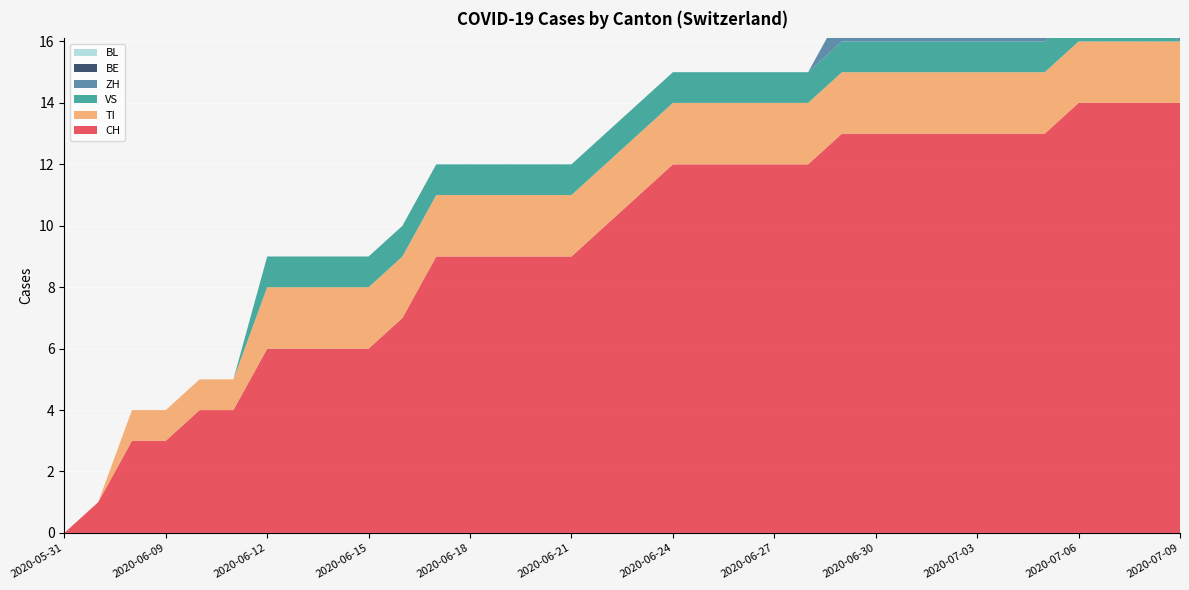

Reading left to right, transcribe all the data shown in this chart.

CH: 2020-05-31=0	2020-06-07=1	2020-06-08=3	2020-06-09=3	2020-06-10=4	2020-06-11=4	2020-06-12=6	2020-06-13=6	2020-06-14=6	2020-06-15=6	2020-06-16=7	2020-06-17=9	2020-06-18=9	2020-06-19=9	2020-06-20=9	2020-06-21=9	2020-06-22=10	2020-06-23=11	2020-06-24=12	2020-06-25=12	2020-06-26=12	2020-06-27=12	2020-06-28=12	2020-06-29=13	2020-06-30=13	2020-07-01=13	2020-07-02=13	2020-07-03=13	2020-07-04=13	2020-07-05=13	2020-07-06=14	2020-07-07=14	2020-07-08=14	2020-07-09=14
TI: 2020-05-31=0	2020-06-07=0	2020-06-08=1	2020-06-09=1	2020-06-10=1	2020-06-11=1	2020-06-12=2	2020-06-13=2	2020-06-14=2	2020-06-15=2	2020-06-16=2	2020-06-17=2	2020-06-18=2	2020-06-19=2	2020-06-20=2	2020-06-21=2	2020-06-22=2	2020-06-23=2	2020-06-24=2	2020-06-25=2	2020-06-26=2	2020-06-27=2	2020-06-28=2	2020-06-29=2	2020-06-30=2	2020-07-01=2	2020-07-02=2	2020-07-03=2	2020-07-04=2	2020-07-05=2	2020-07-06=2	2020-07-07=2	2020-07-08=2	2020-07-09=2
VS: 2020-05-31=0	2020-06-07=0	2020-06-08=0	2020-06-09=0	2020-06-10=0	2020-06-11=0	2020-06-12=1	2020-06-13=1	2020-06-14=1	2020-06-15=1	2020-06-16=1	2020-06-17=1	2020-06-18=1	2020-06-19=1	2020-06-20=1	2020-06-21=1	2020-06-22=1	2020-06-23=1	2020-06-24=1	2020-06-25=1	2020-06-26=1	2020-06-27=1	2020-06-28=1	2020-06-29=1	2020-06-30=1	2020-07-01=1	2020-07-02=1	2020-07-03=1	2020-07-04=1	2020-07-05=1	2020-07-06=1	2020-07-07=1	2020-07-08=1	2020-07-09=0
ZH: 2020-05-31=0	2020-06-07=0	2020-06-08=0	2020-06-09=0	2020-06-10=0	2020-06-11=0	2020-06-12=0	2020-06-13=0	2020-06-14=0	2020-06-15=0	2020-06-16=0	2020-06-17=0	2020-06-18=0	2020-06-19=0	2020-06-20=0	2020-06-21=0	2020-06-22=0	2020-06-23=0	2020-06-24=0	2020-06-25=0	2020-06-26=0	2020-06-27=0	2020-06-28=0	2020-06-29=1	2020-06-30=1	2020-07-01=1	2020-07-02=1	2020-07-03=1	2020-07-04=1	2020-07-05=1	2020-07-06=1	2020-07-07=1	2020-07-08=1	2020-07-09=1
BE: 2020-05-31=0	2020-06-07=0	2020-06-08=0	2020-06-09=0	2020-06-10=0	2020-06-11=0	2020-06-12=0	2020-06-13=0	2020-06-14=0	2020-06-15=0	2020-06-16=0	2020-06-17=0	2020-06-18=0	2020-06-19=0	2020-06-20=0	2020-06-21=0	2020-06-22=0	2020-06-23=0	2020-06-24=0	2020-06-25=0	2020-06-26=0	2020-06-27=0	2020-06-28=0	2020-06-29=0	2020-06-30=0	2020-07-01=0	2020-07-02=0	2020-07-03=0	2020-07-04=0	2020-07-05=0	2020-07-06=0	2020-07-07=0	2020-07-08=0	2020-07-09=0
BL: 2020-05-31=0	2020-06-07=0	2020-06-08=0	2020-06-09=0	2020-06-10=0	2020-06-11=0	2020-06-12=0	2020-06-13=0	2020-06-14=0	2020-06-15=0	2020-06-16=0	2020-06-17=0	2020-06-18=0	2020-06-19=0	2020-06-20=0	2020-06-21=0	2020-06-22=0	2020-06-23=0	2020-06-24=0	2020-06-25=0	2020-06-26=0	2020-06-27=0	2020-06-28=0	2020-06-29=0	2020-06-30=0	2020-07-01=0	2020-07-02=0	2020-07-03=0	2020-07-04=0	2020-07-05=0	2020-07-06=0	2020-07-07=0	2020-07-08=0	2020-07-09=0